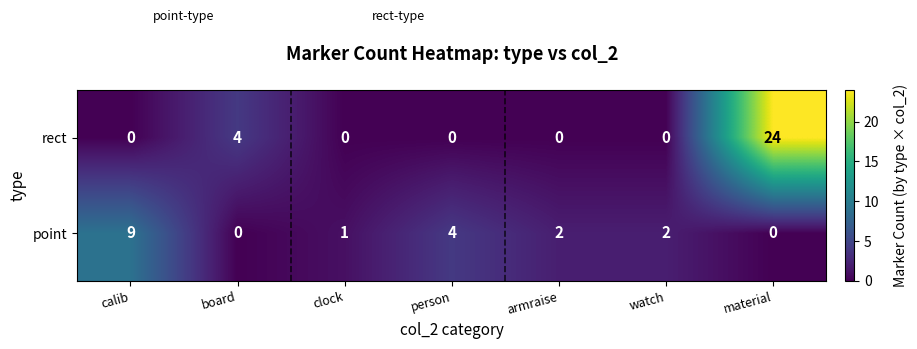

Rank the series by their maximum value, from highest to lowest.

rect, point